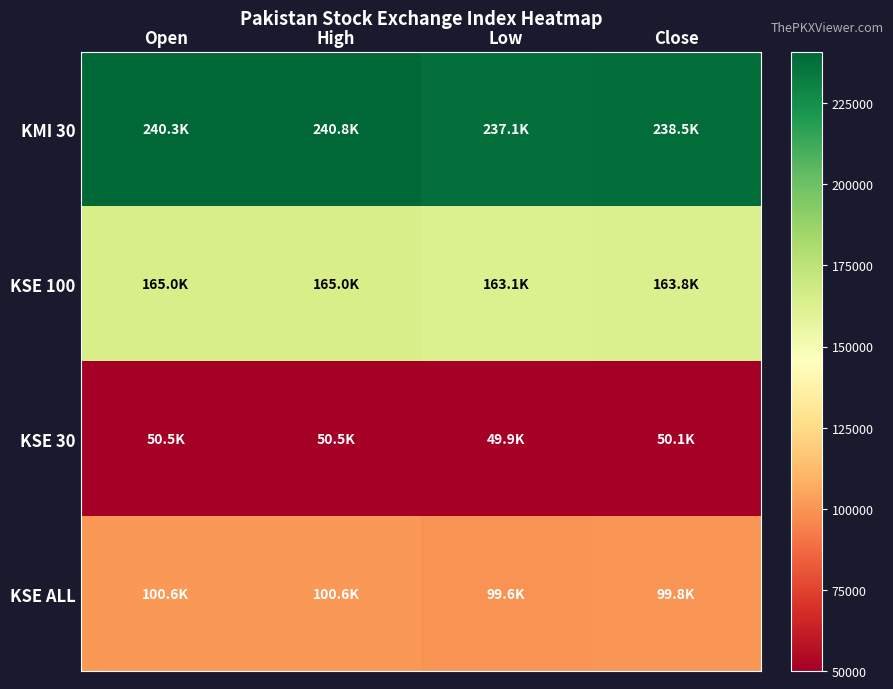

At how many categories does at least one series exceed 85369?

4